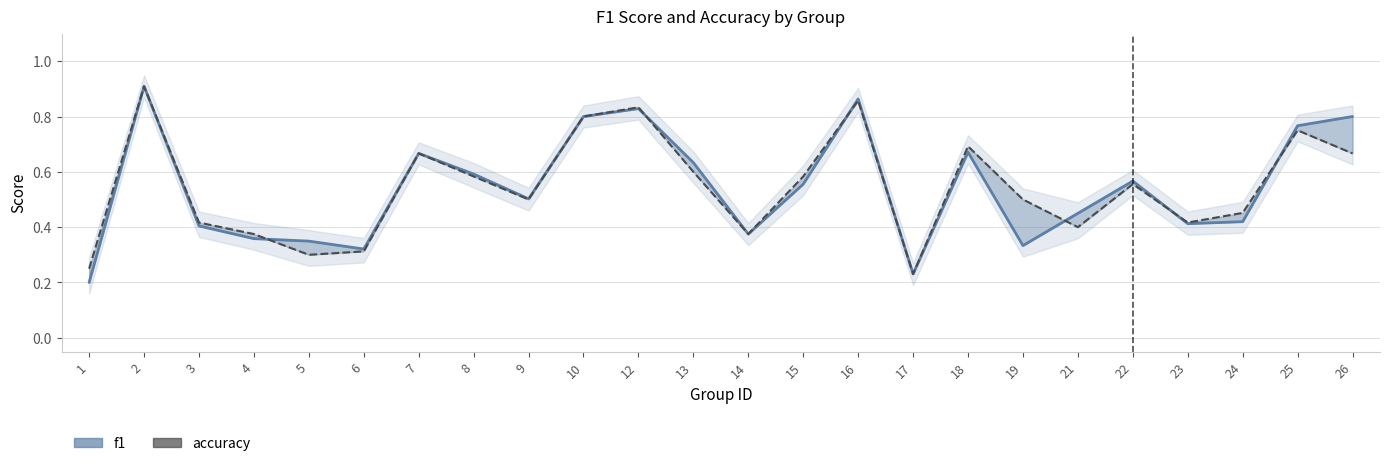

Reading left to right, extract all data points from this chart.

f1: 0.2	0.9	0.4	0.4	0.3	0.3	0.7	0.6	0.5	0.8	0.8	0.6	0.4	0.6	0.9	0.2	0.7	0.3	0.5	0.6	0.4	0.4	0.8	0.8
accuracy: 0.2	0.9	0.4	0.4	0.3	0.3	0.7	0.6	0.5	0.8	0.8	0.6	0.4	0.6	0.9	0.2	0.7	0.5	0.4	0.6	0.4	0.5	0.8	0.7